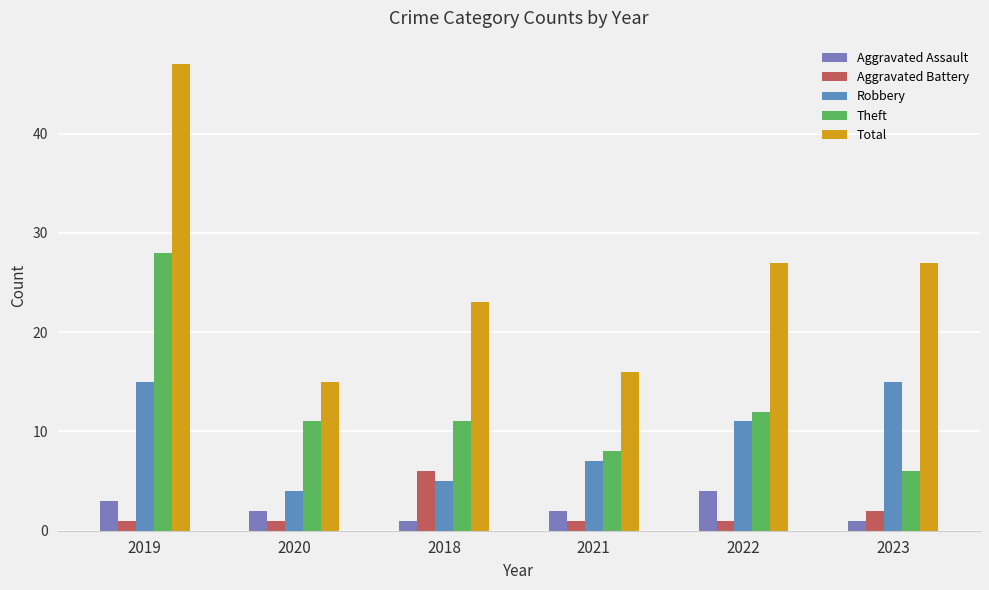

Which has a higher value, 2023 or 2021?

2021